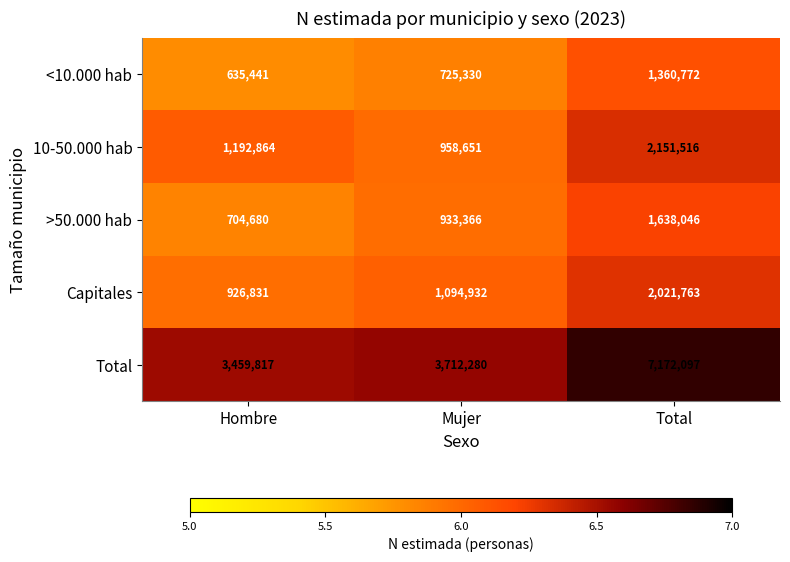

Which series has the largest range (max minus min)?

Total